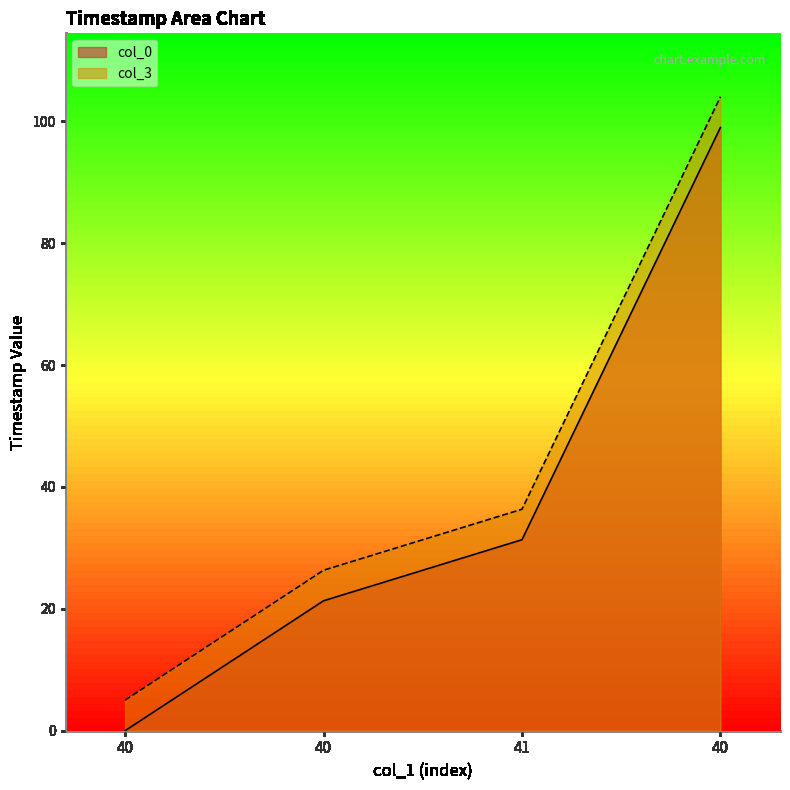

What is the difference between the col_3 values at 41 and 40?

67.7